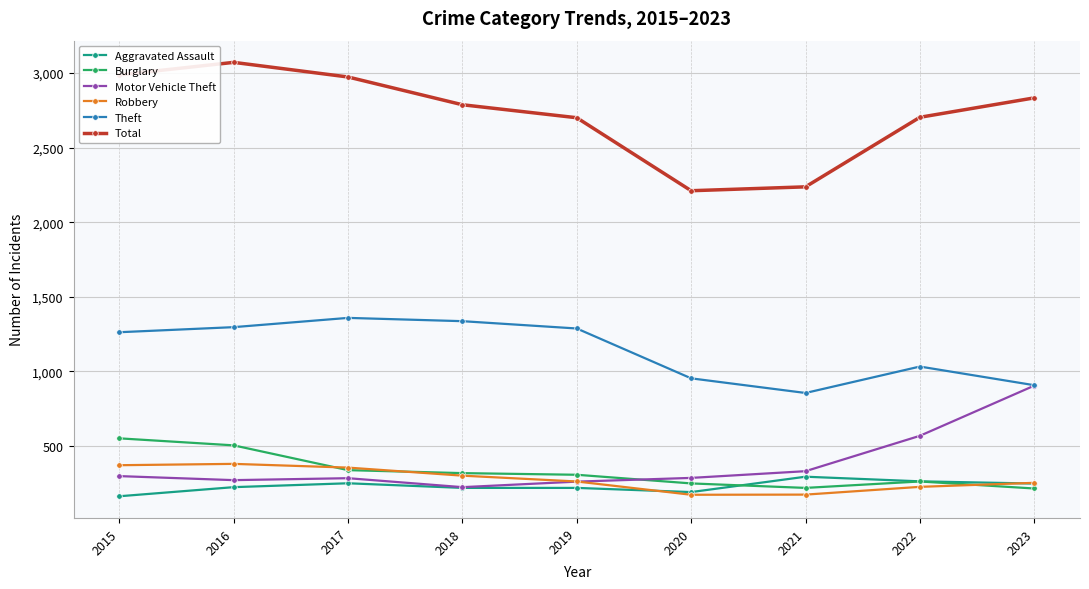

True or false: Total and Robbery cross at least once.

False